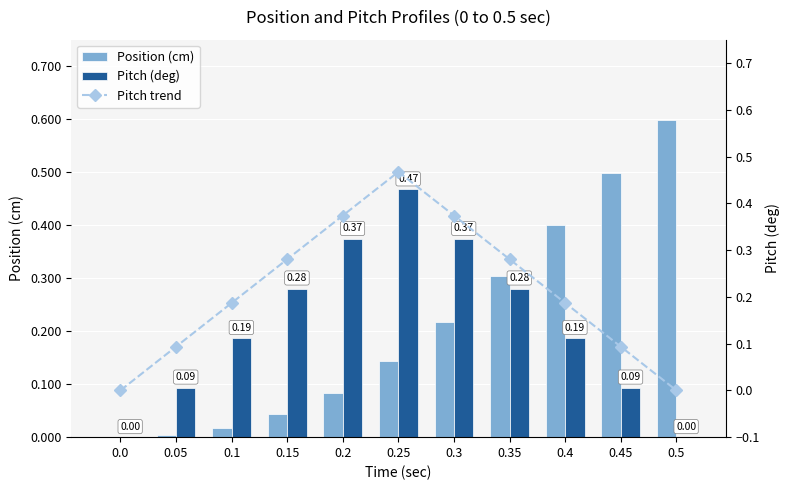

What is the sum of the Position (cm) values at 0.3 and 0.1?

0.2